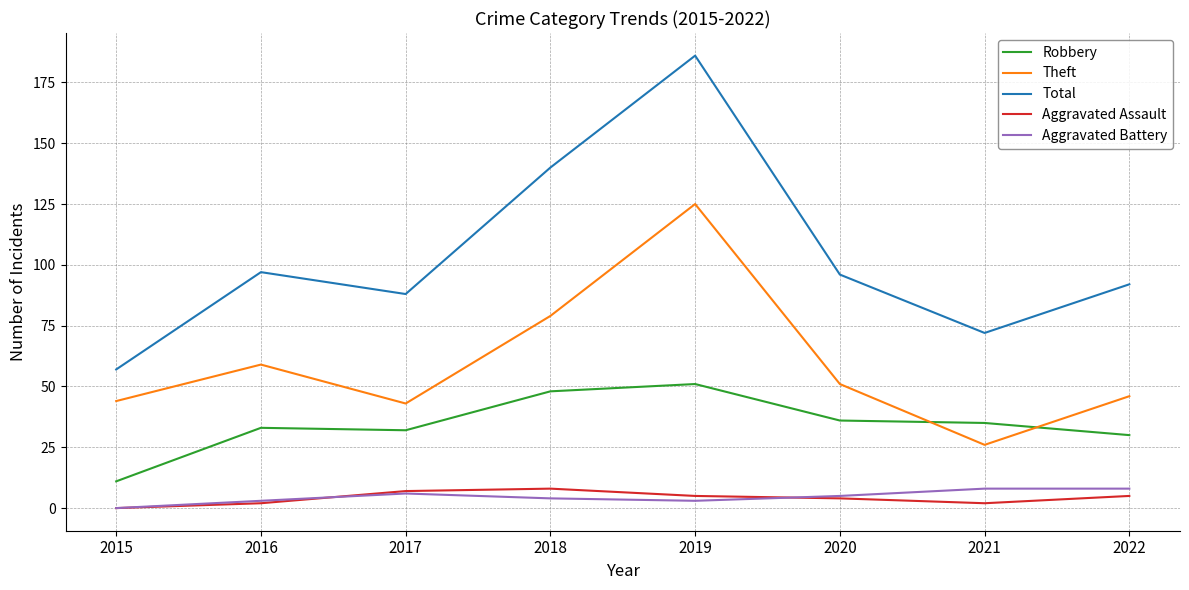

What is the sum of the Robbery values at 2021 and 2018?

83